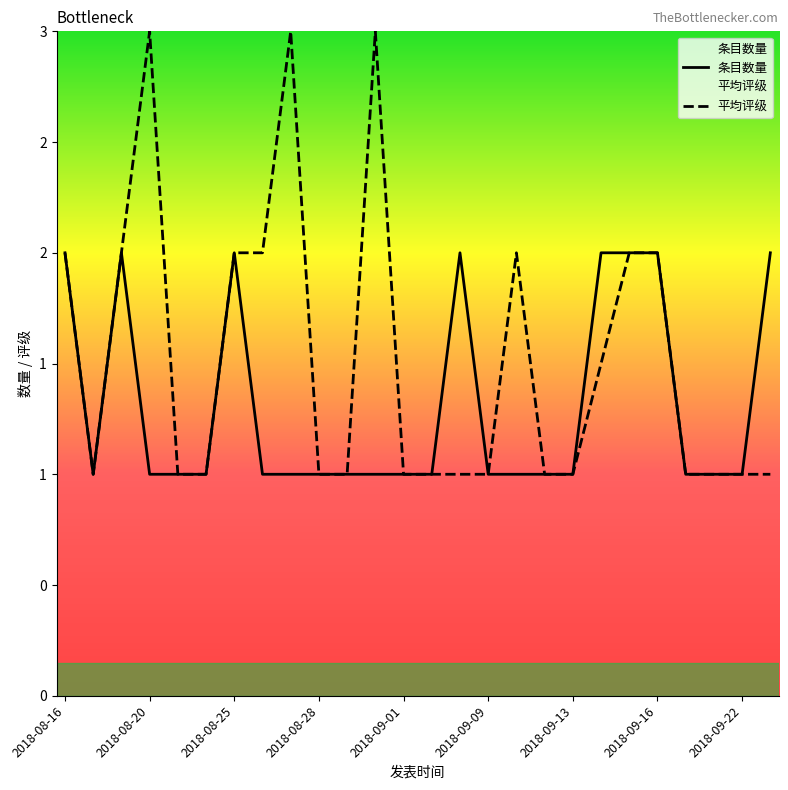

What is the maximum value shown in the chart?

3.0